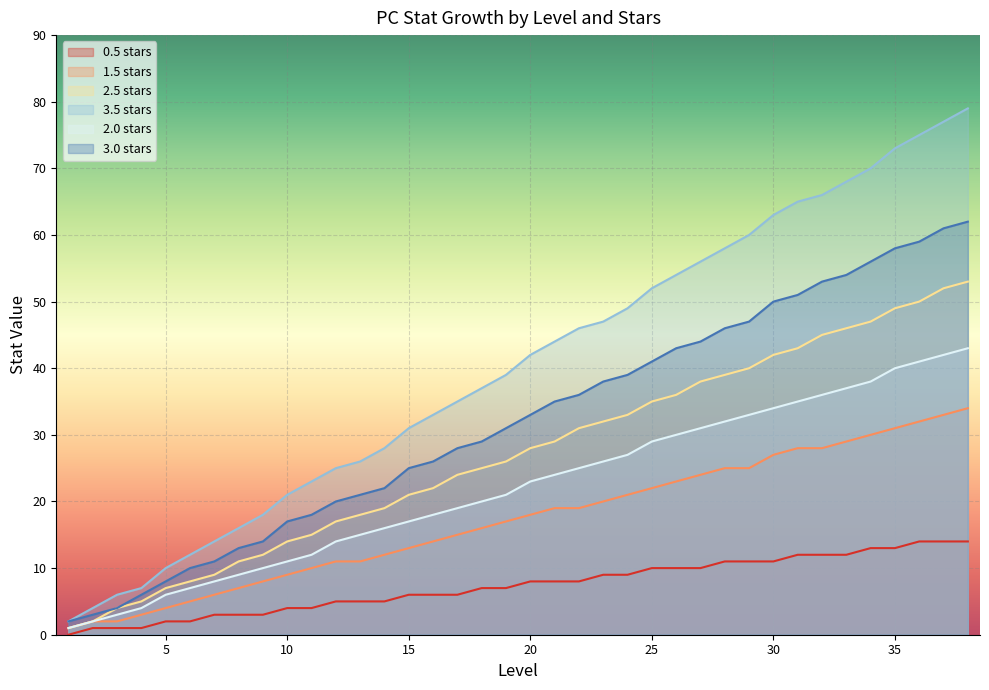

What are all the series names shown in the legend?

0.5 stars, 1.5 stars, 2.5 stars, 3.5 stars, 2.0 stars, 3.0 stars